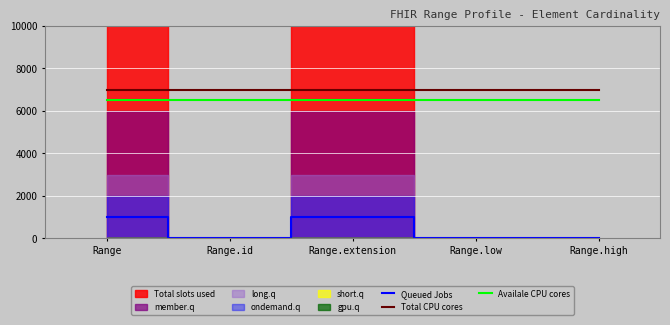

True or false: Availale CPU cores has more than 0 interior local peaks.

False